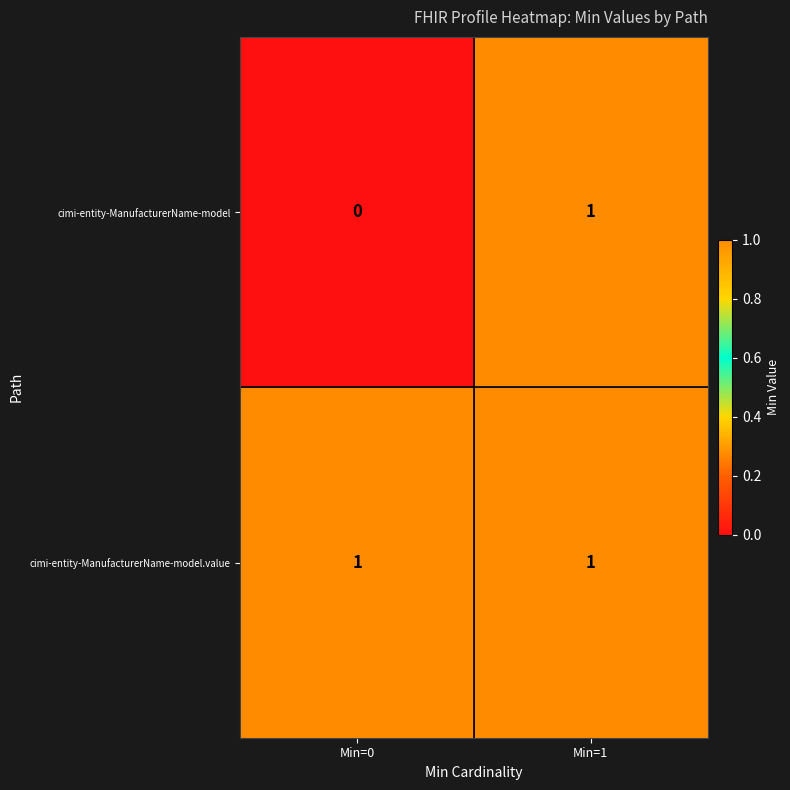

Reading left to right, list all the values displayed in this chart.

cimi-entity-ManufacturerName-model: Min=0=0	Min=1=1
cimi-entity-ManufacturerName-model.value: Min=0=1	Min=1=1